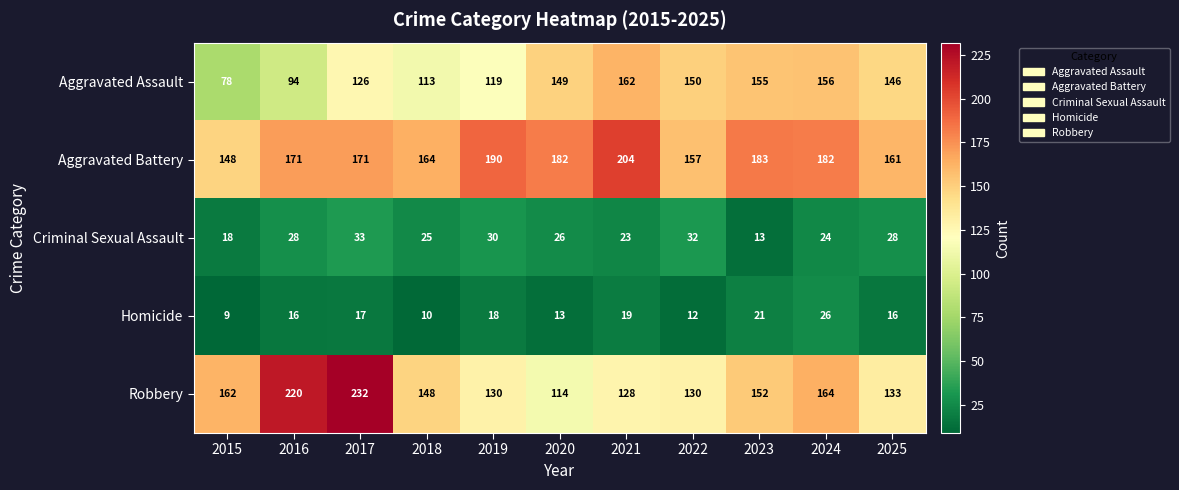

At how many categories does at least one series exceed 167?

7